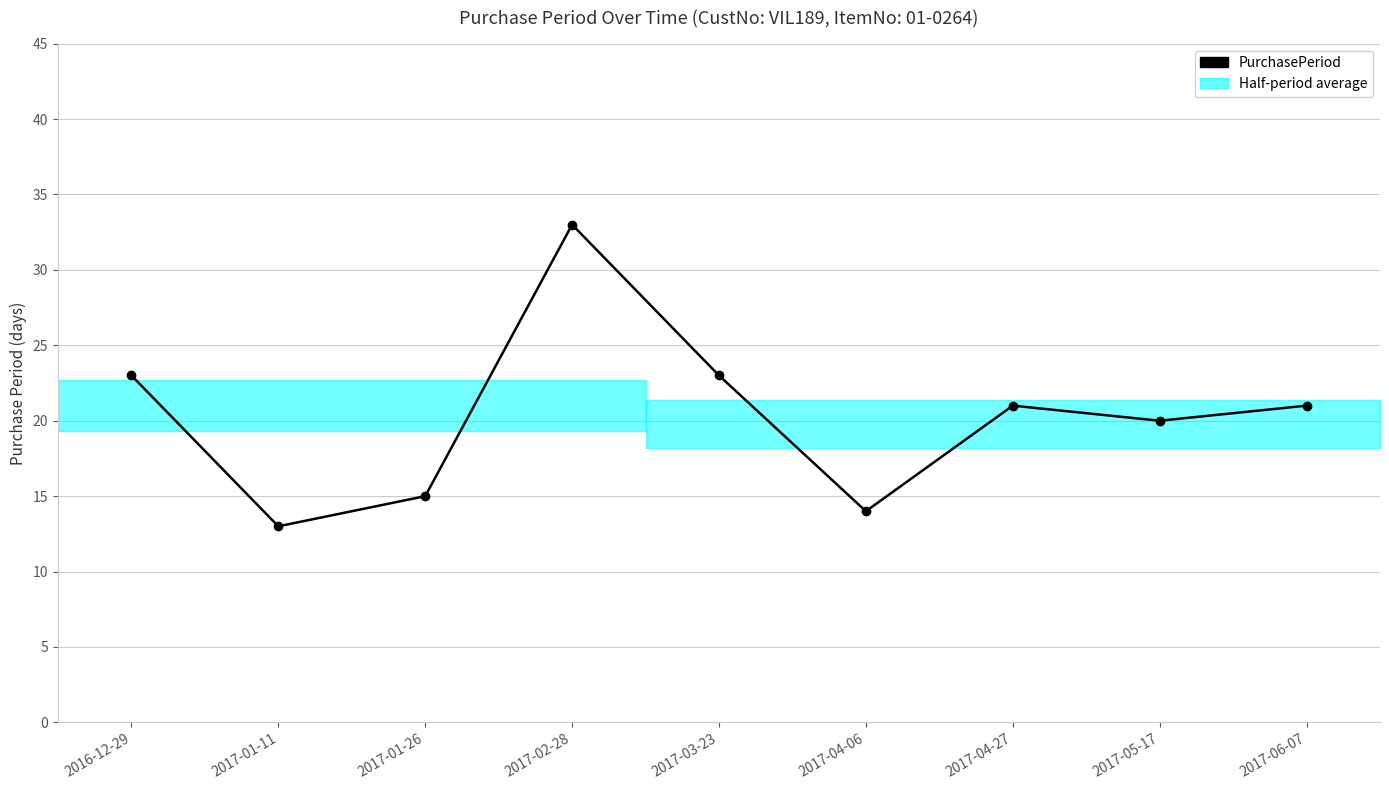

What is the difference between the values at 2017-01-11 and 2017-06-07?

8